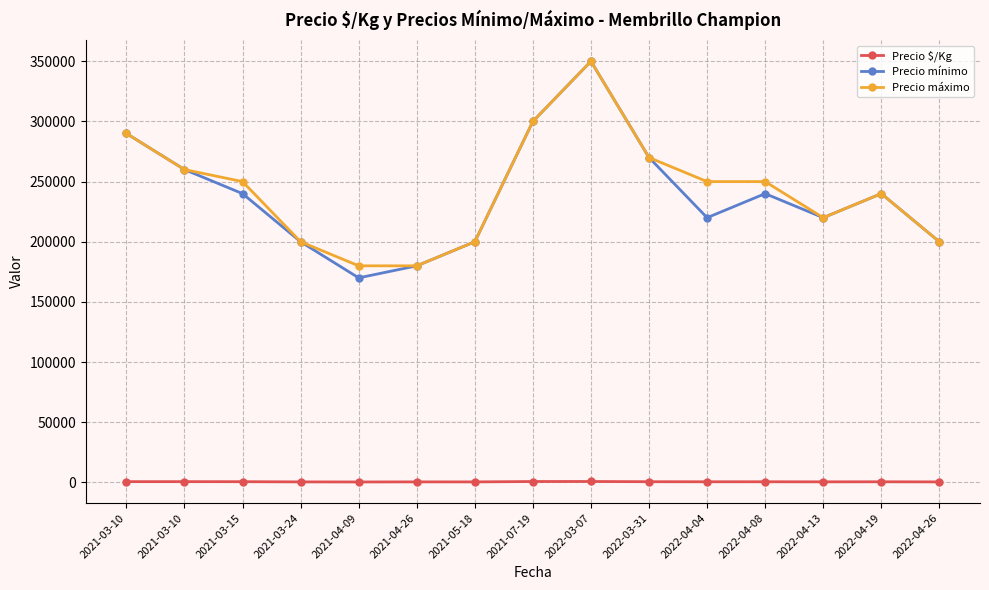

Reading left to right, transcribe all the data shown in this chart.

Precio $/Kg: 644	650	612	444	389	450	444	750	778	600	538	549	489	533	444
Precio mínimo: 290000	260000	240000	200000	170000	180000	200000	300000	350000	270000	220000	240000	220000	240000	200000
Precio máximo: 290000	260000	250000	200000	180000	180000	200000	300000	350000	270000	250000	250000	220000	240000	200000